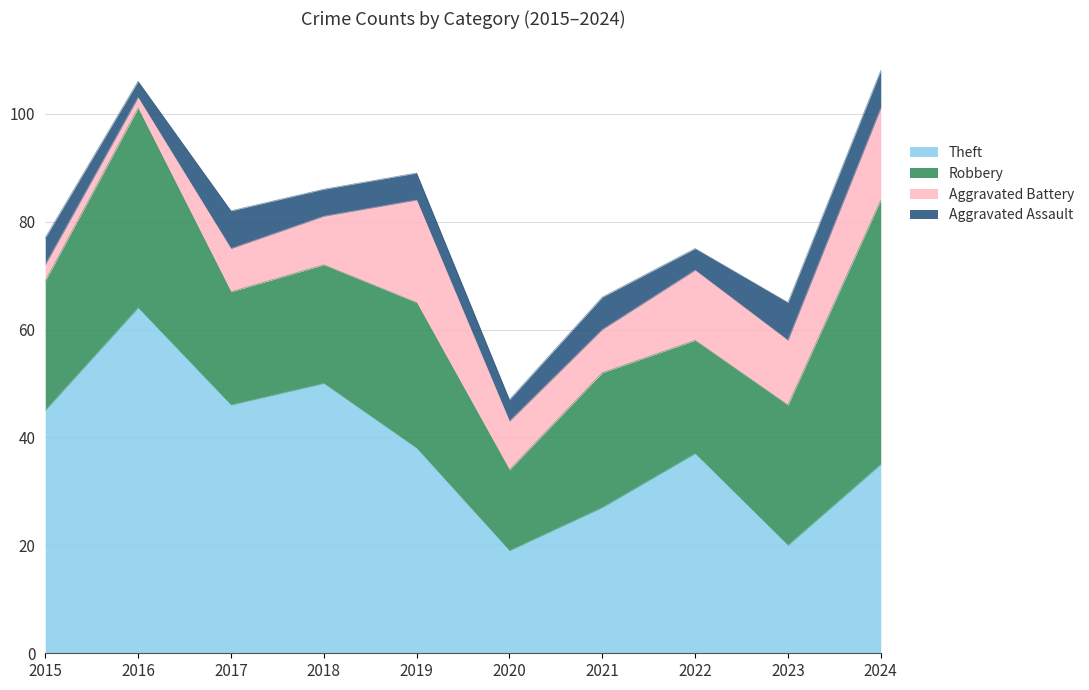

Reading left to right, list all the values displayed in this chart.

Robbery: 24	37	21	22	27	15	25	21	26	49
Theft: 45	64	46	50	38	19	27	37	20	35
Aggravated Battery: 3	2	8	9	19	9	8	13	12	17
Aggravated Assault: 5	3	7	5	5	4	6	4	7	7